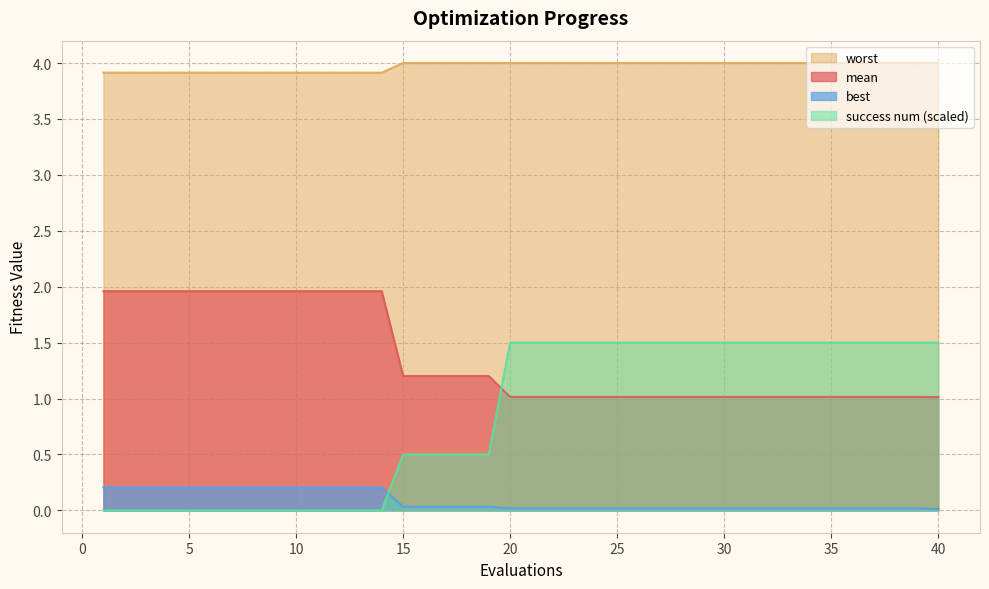

What is the difference between the maximum and minimum values in the best series?

0.2